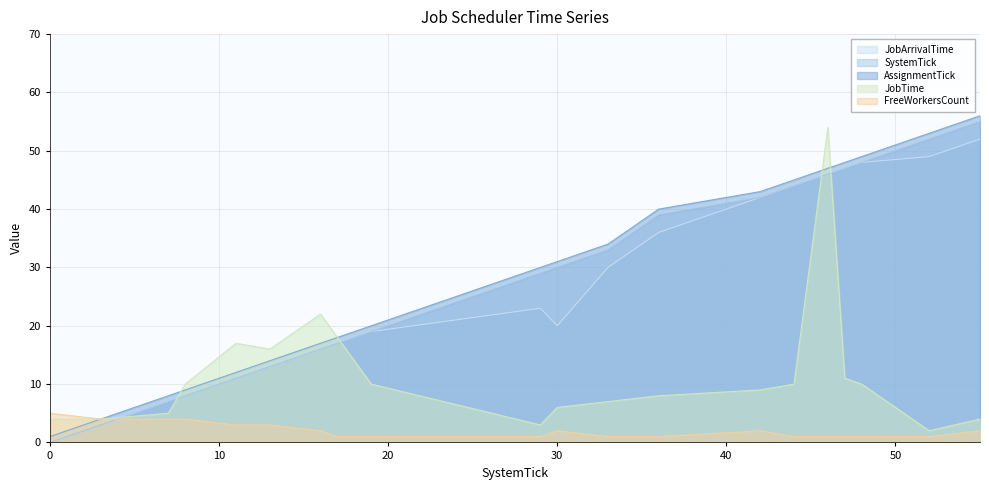

What is the value of the JobArrivalTime point at the 18th from the left?

48